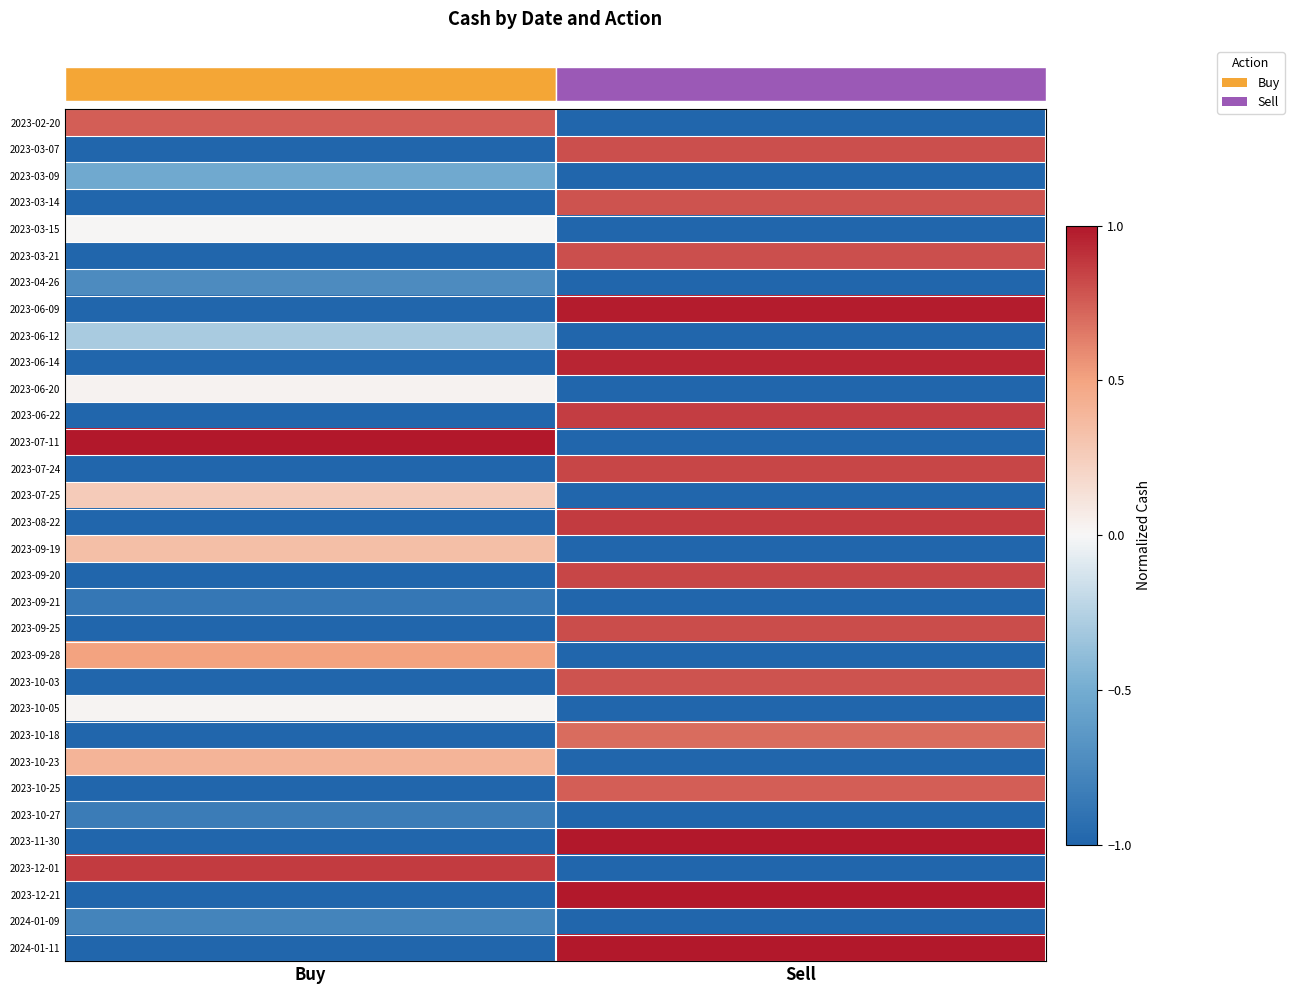

Reading right to left, transcribe all the data shown in this chart.

row_0: -1.0	0.7
row_1: 0.8	-1.0
row_2: -1.0	-0.5
row_3: 0.8	-1.0
row_4: -1.0	0.0
row_5: 0.8	-1.0
row_6: -1.0	-0.7
row_7: 1.0	-1.0
row_8: -1.0	-0.3
row_9: 0.9	-1.0
row_10: -1.0	0.0
row_11: 0.9	-1.0
row_12: -1.0	1.0
row_13: 0.8	-1.0
row_14: -1.0	0.3
row_15: 0.9	-1.0
row_16: -1.0	0.3
row_17: 0.8	-1.0
row_18: -1.0	-0.9
row_19: 0.8	-1.0
row_20: -1.0	0.5
row_21: 0.8	-1.0
row_22: -1.0	0.0
row_23: 0.7	-1.0
row_24: -1.0	0.4
row_25: 0.7	-1.0
row_26: -1.0	-0.8
row_27: 1.0	-1.0
row_28: -1.0	0.9
row_29: 1.0	-1.0
row_30: -1.0	-0.8
row_31: 1.0	-1.0